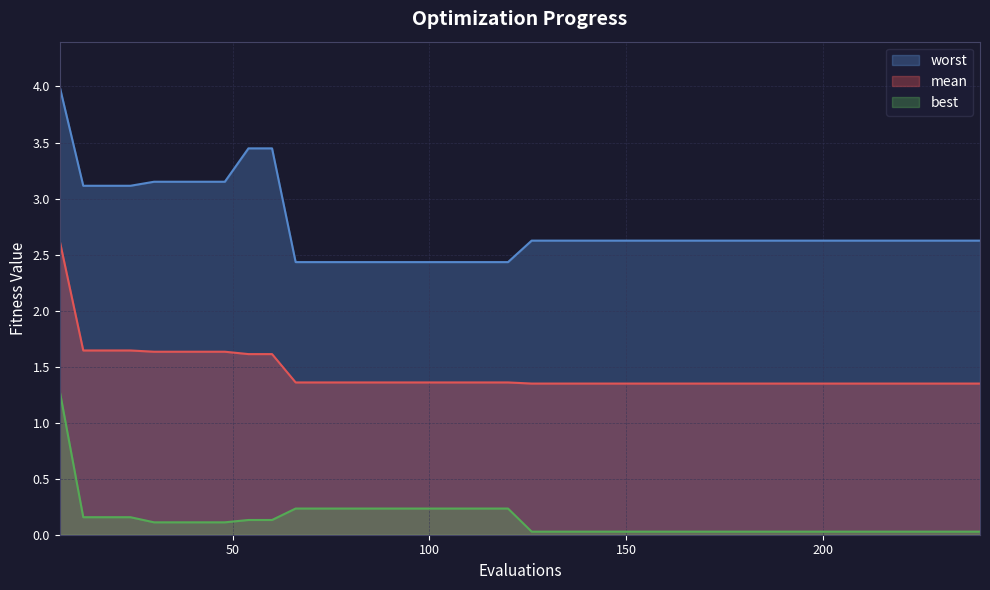

True or false: mean and best cross at least once.

False